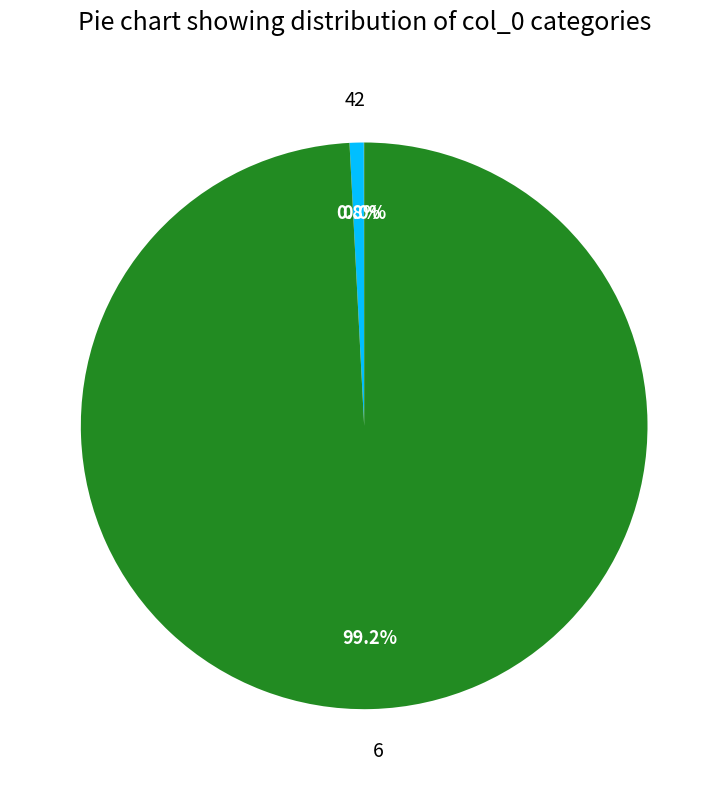

To the nearest percent, what is the average slice percentage?

33%